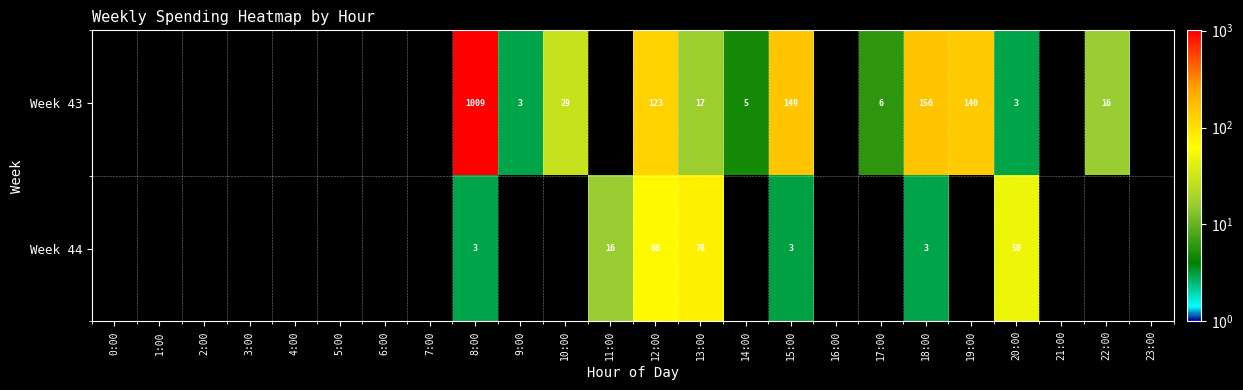

At which category is the sum across all series the highest?

8:00